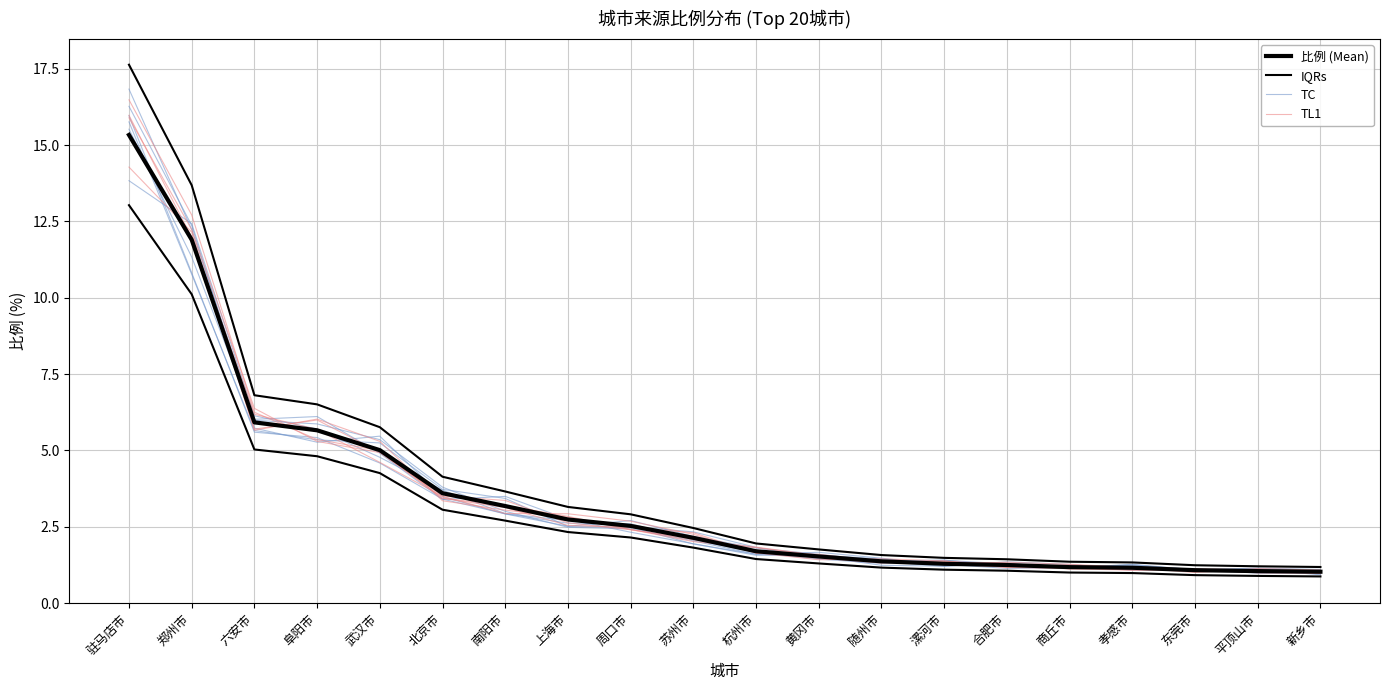

What is the sum of the 比例 (Mean) values at 新乡市 and 商丘市?

2.2